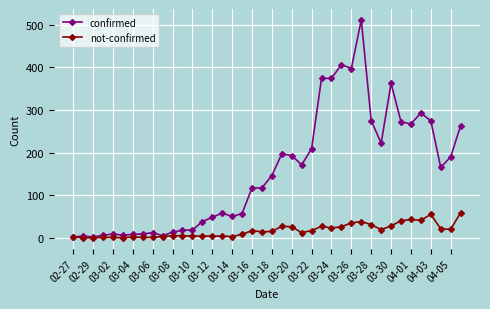

List the series in order of their overall mean, lowest first.

not-confirmed, confirmed